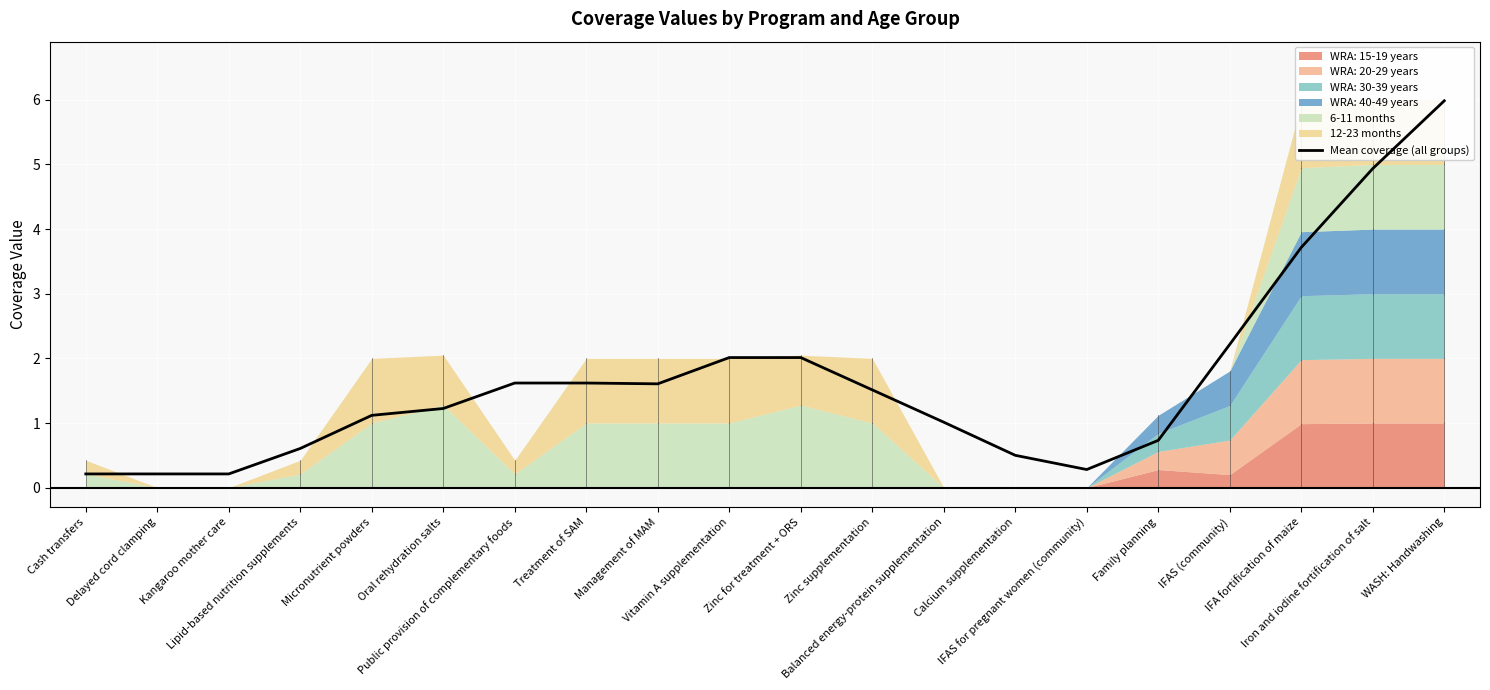

True or false: there are more than 2 points higher than both neighbors.

False